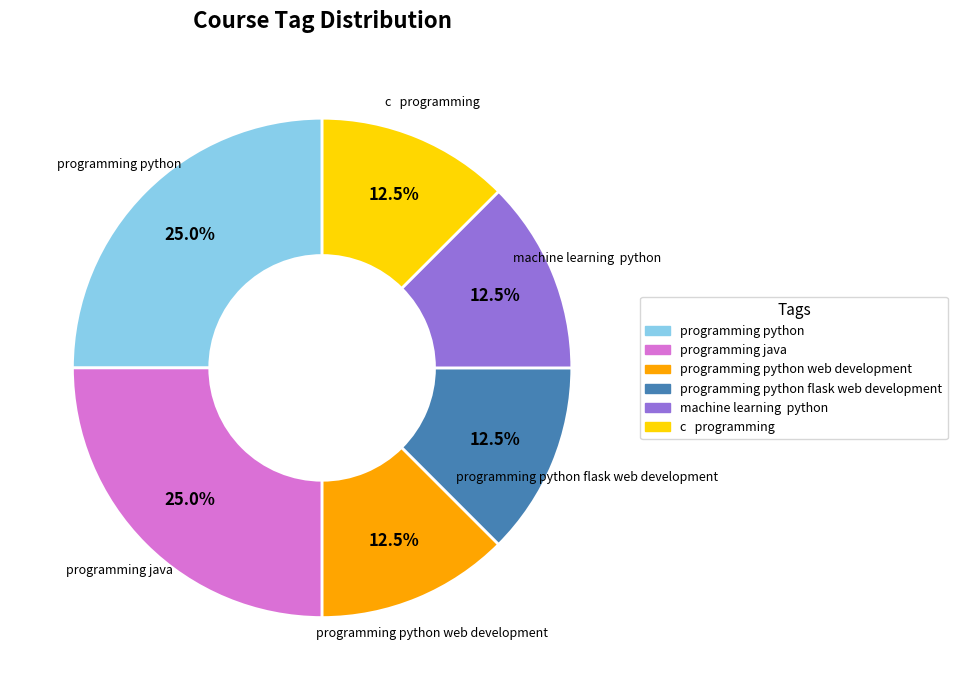

Does any single category account for the majority?

No